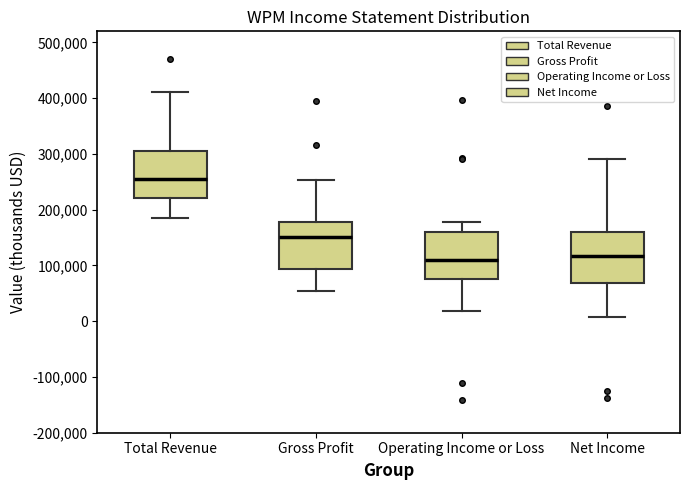

Reading left to right, transcribe this box plot: for each box, give where its median line is, the range the box spans, and where its two whiskers end, as read against the y-axis. The values are not printed on the chart, so give them approximately, as read against the axis.

Total Revenue: median 250000, box 220000 to 310000, whiskers 190000 to 410000
Gross Profit: median 150000, box 90000 to 180000, whiskers 50000 to 250000
Operating Income or Loss: median 110000, box 80000 to 160000, whiskers 20000 to 180000
Net Income: median 120000, box 70000 to 160000, whiskers 10000 to 290000